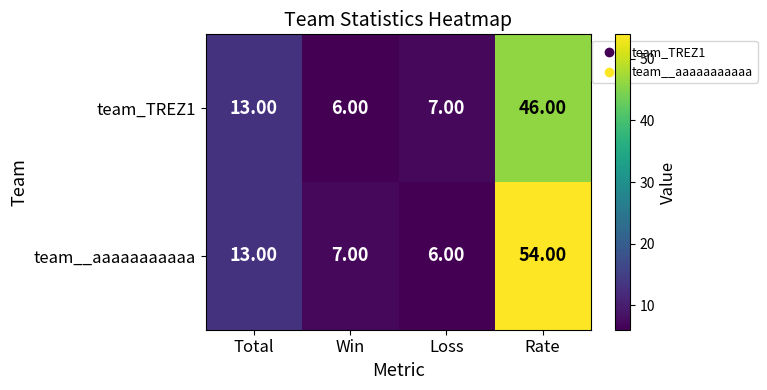

Which series has the largest range (max minus min)?

team__aaaaaaaaaaa